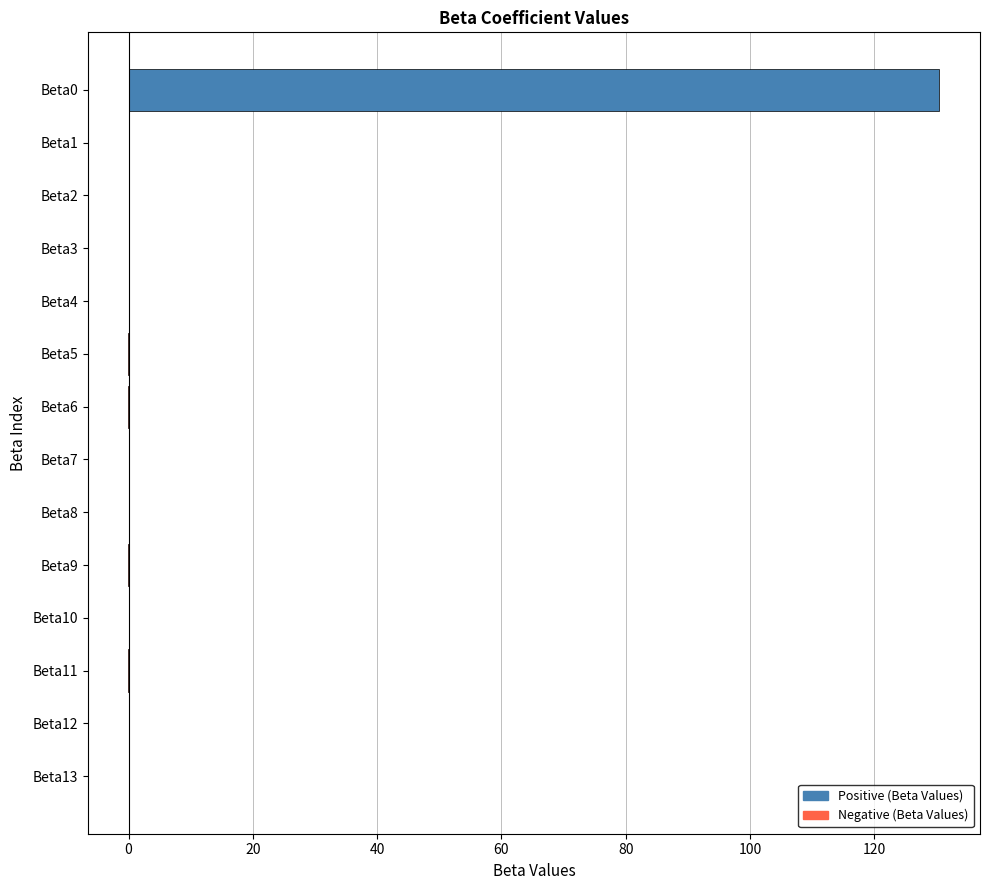

The value at Beta6 is -0.0. True or false?

True